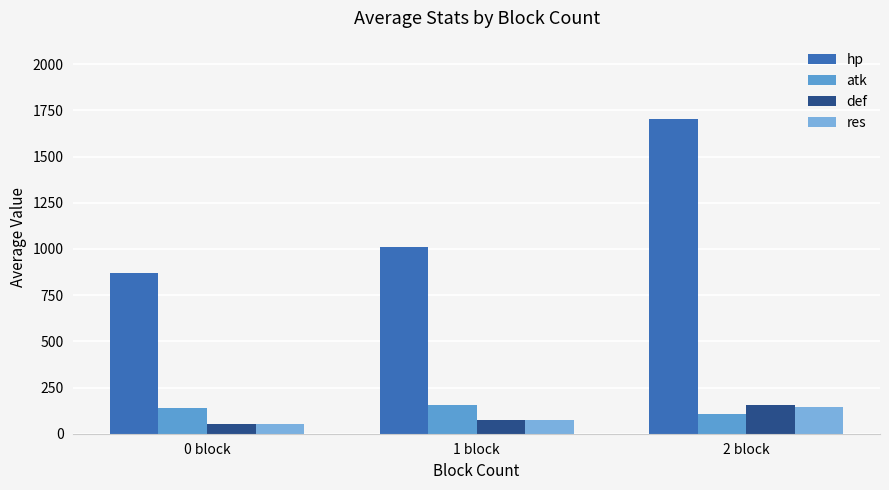

How many categories are shown in the chart?

3